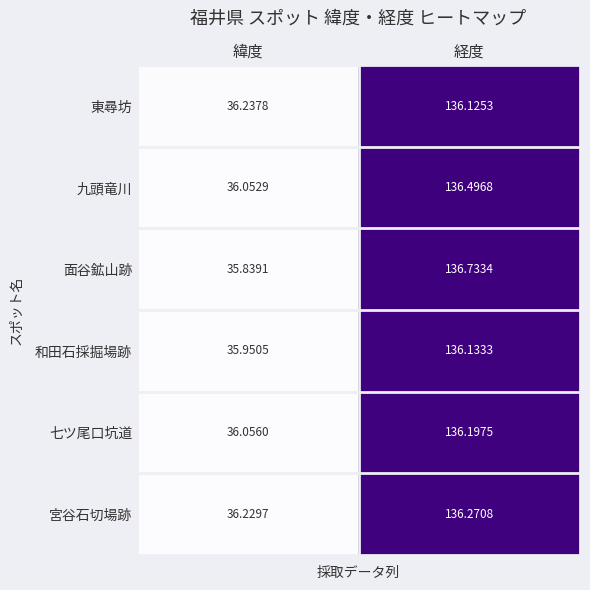

Where is 和田石採掘場跡 nearest to the value 86?

緯度